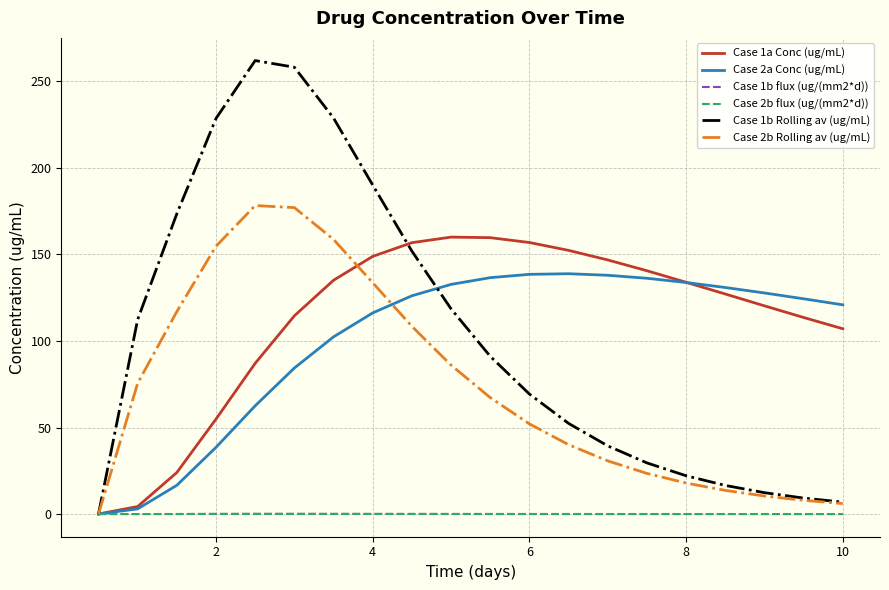

Which series has the largest range (max minus min)?

Case 1b Rolling av (ug/mL)